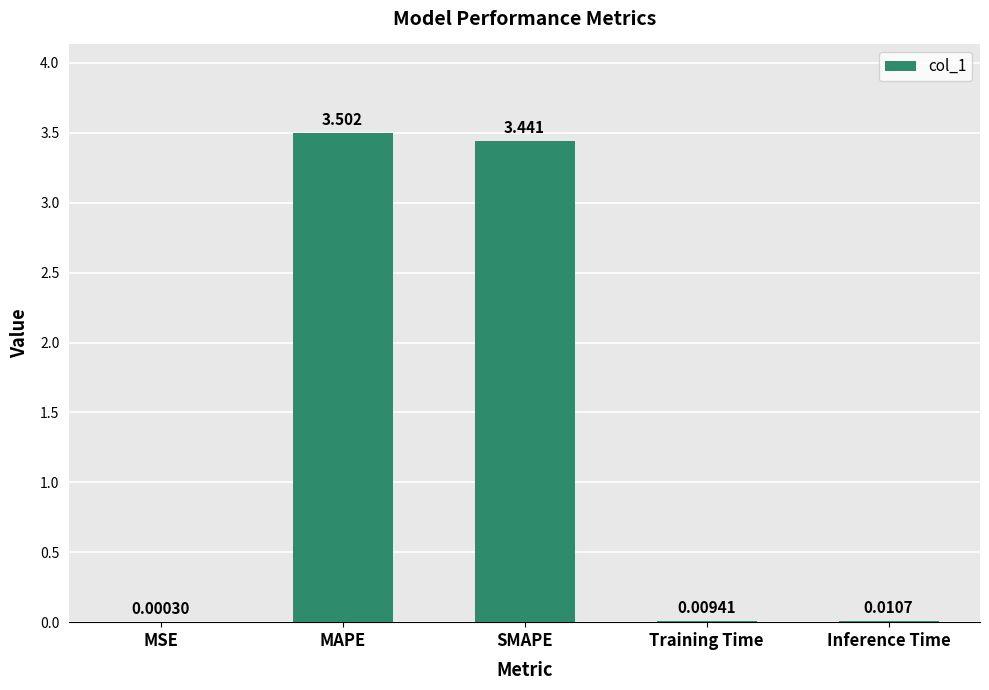

Which label corresponds to the largest value in the chart?

MAPE